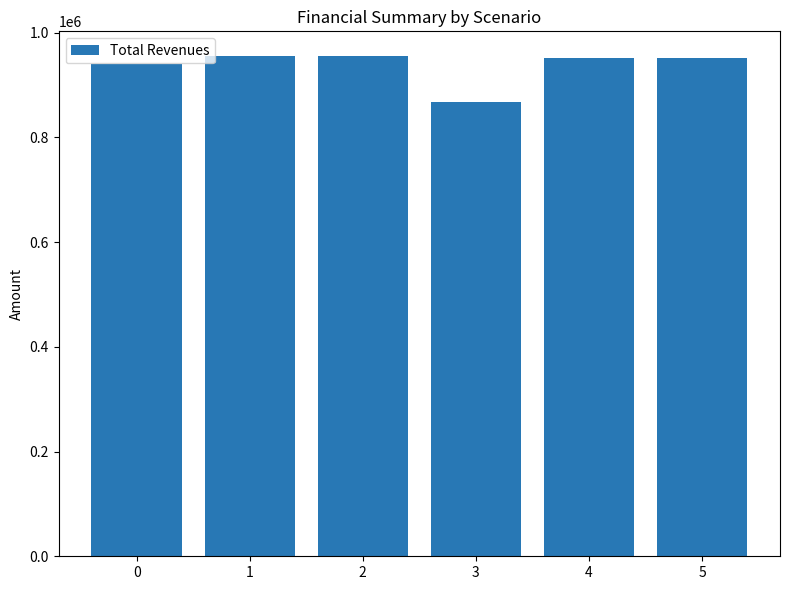

Where does the data first go above 950709?

1